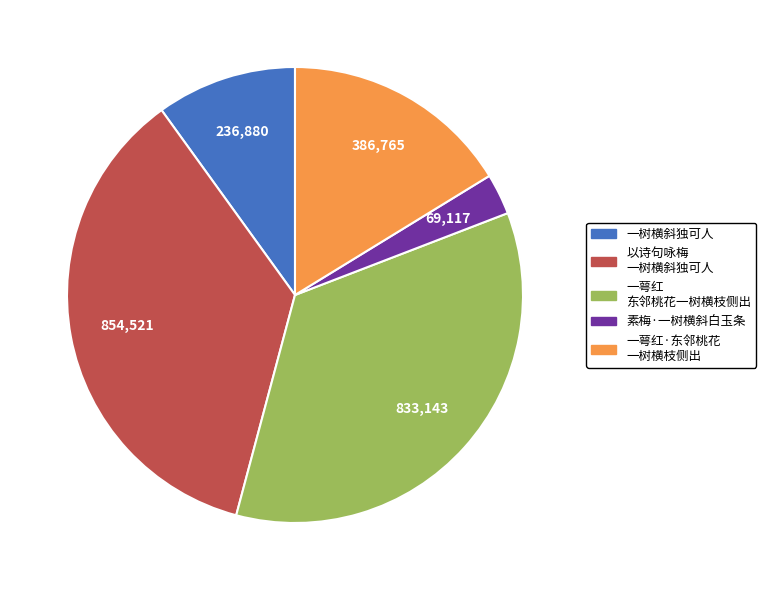

How many segments does this pie chart have?

5